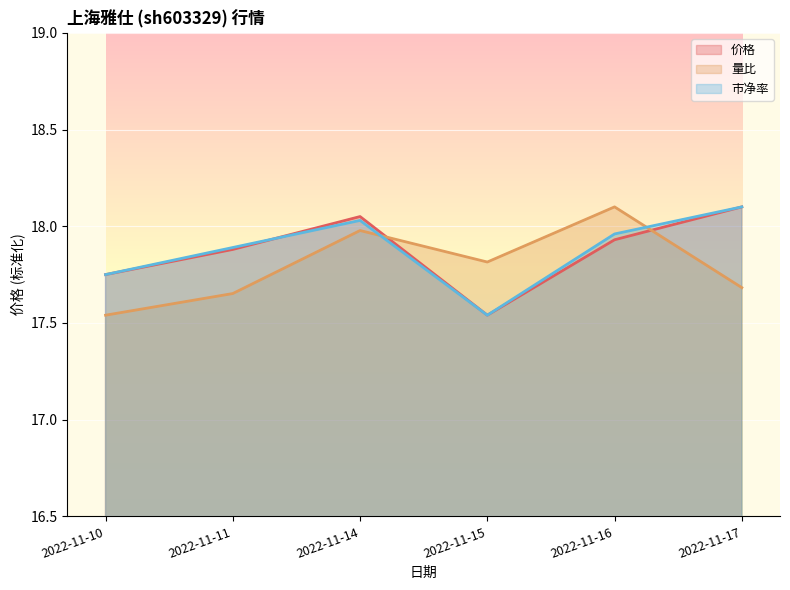

Which series has the largest total across all categories?

市净率